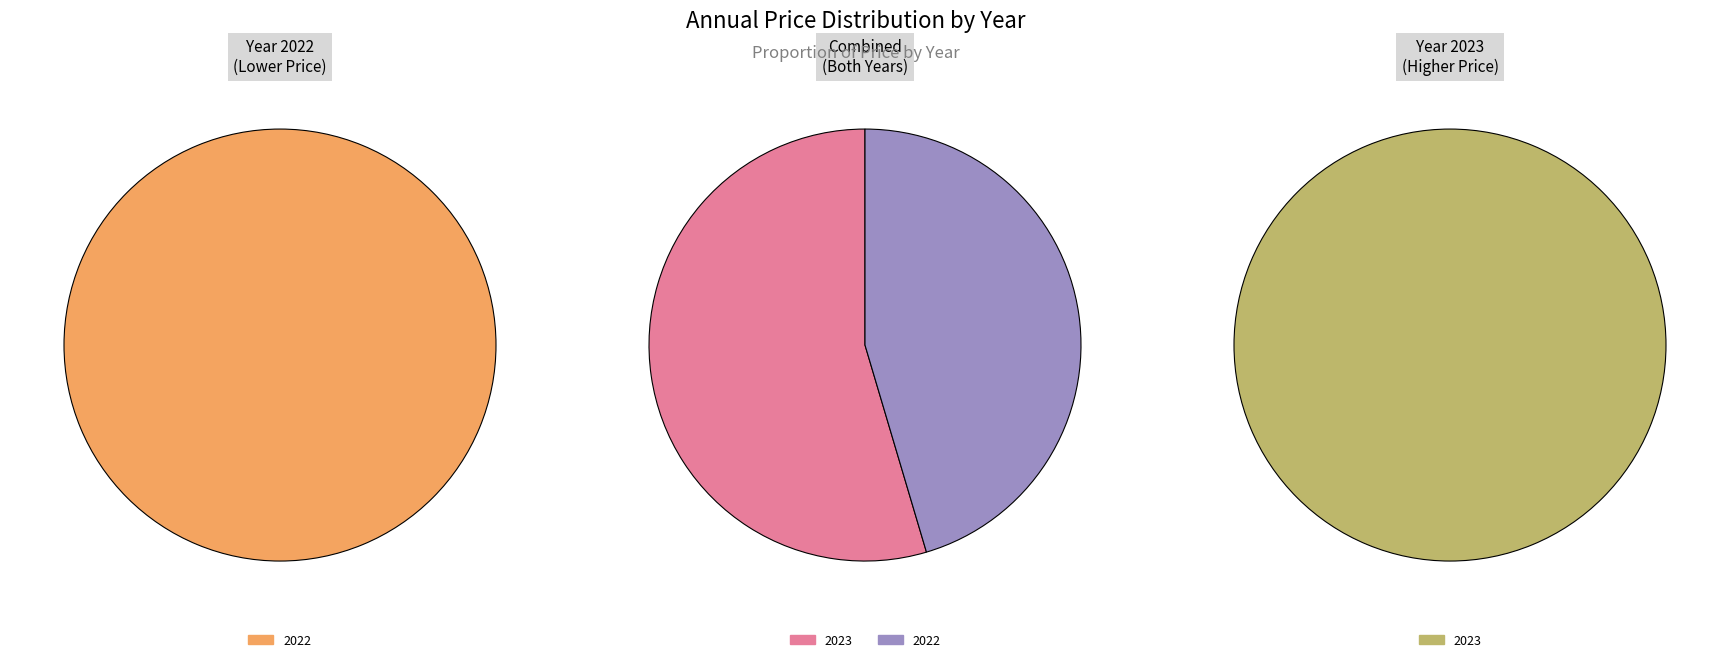

How many slices are in this pie chart?

2